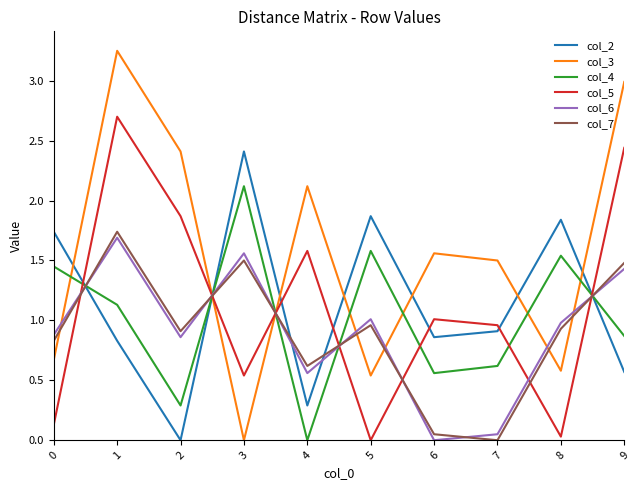

True or false: col_5 has more than 1 points higher than both neighbors.

True